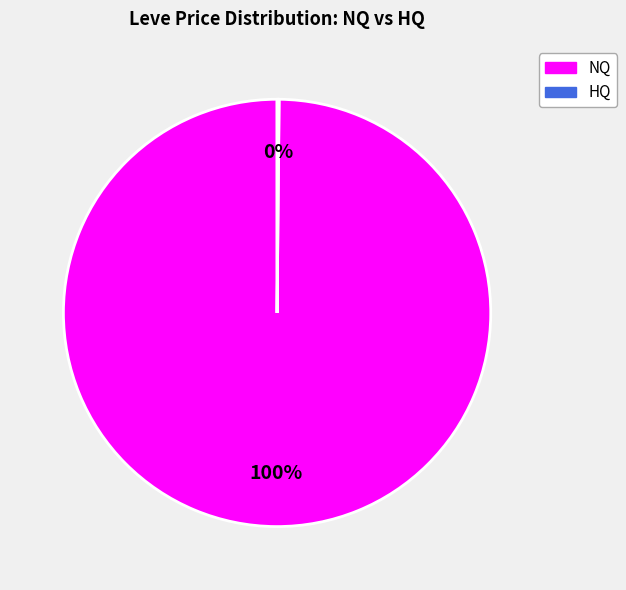

Is there a majority slice in this chart?

Yes